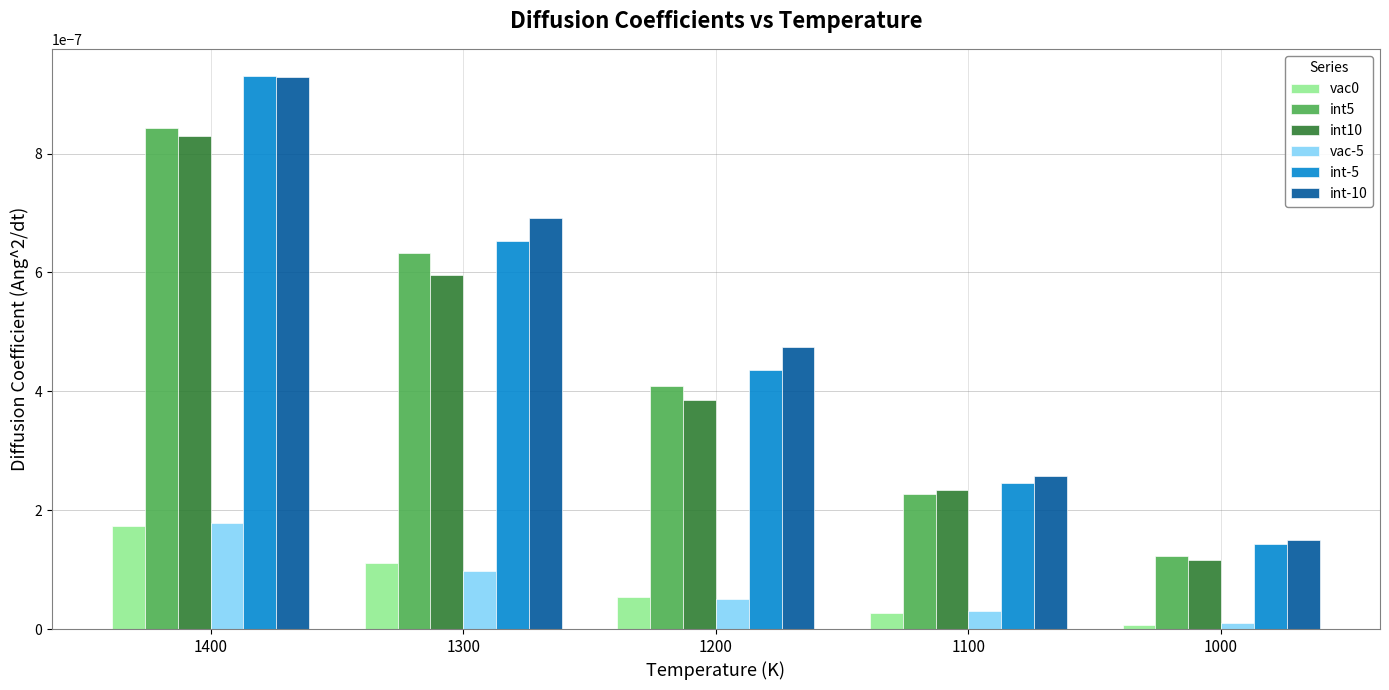

Which series has the largest range (max minus min)?

int-5